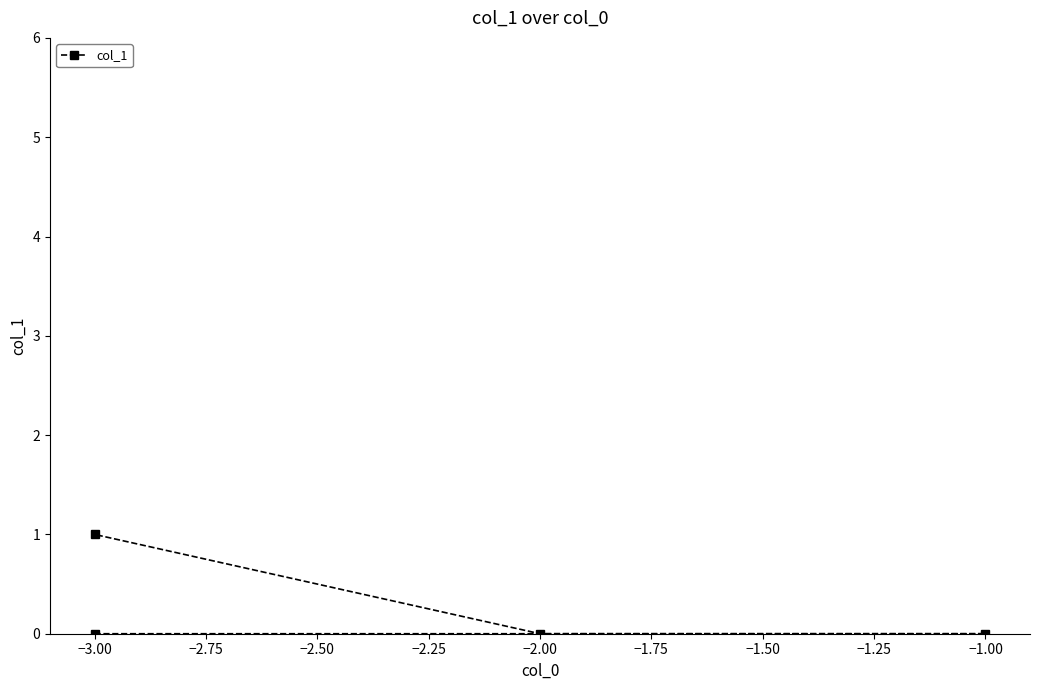

True or false: the data shows 0 at −1.00.

True